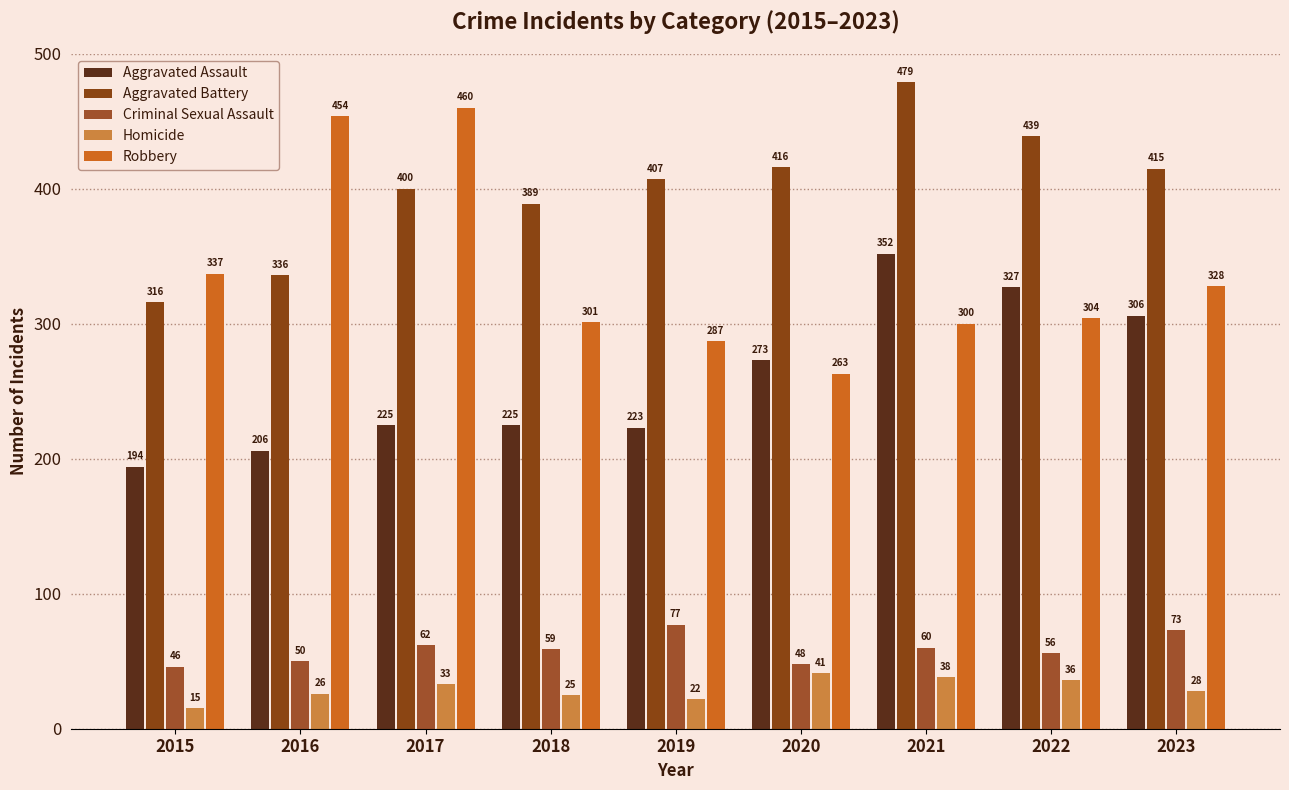

What is the minimum value shown in the chart?

15